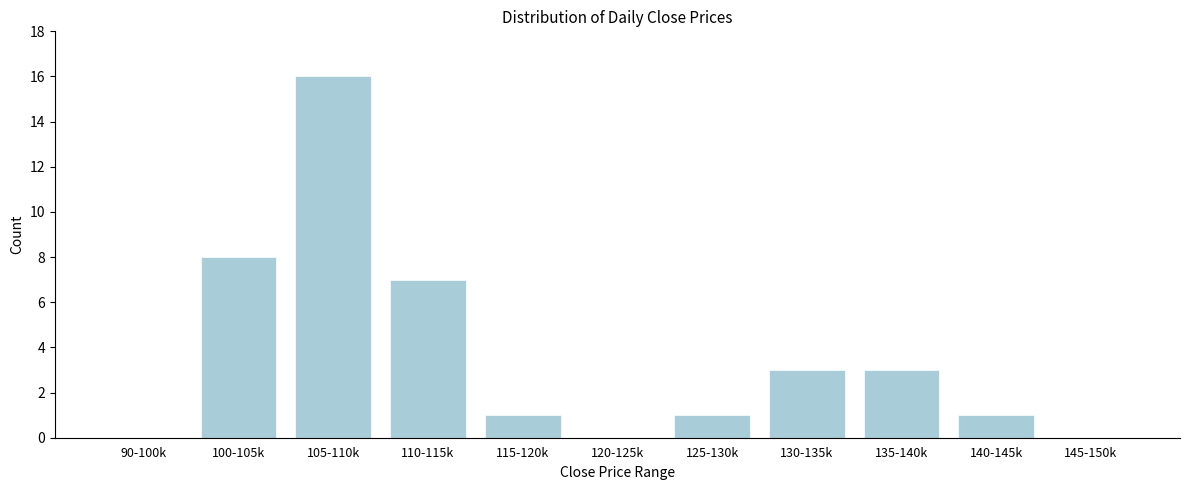

Reading right to left, extract all data points from this chart.

145-150k=0	140-145k=1	135-140k=3	130-135k=3	125-130k=1	120-125k=0	115-120k=1	110-115k=7	105-110k=16	100-105k=8	90-100k=0